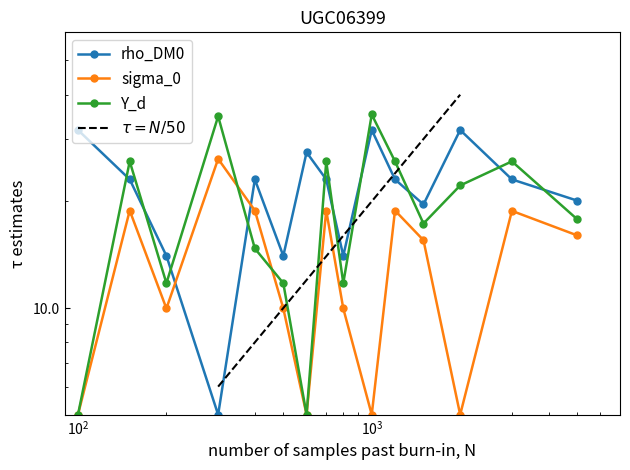

The Y_d series shows 9.1 at 1.0. True or false?

False